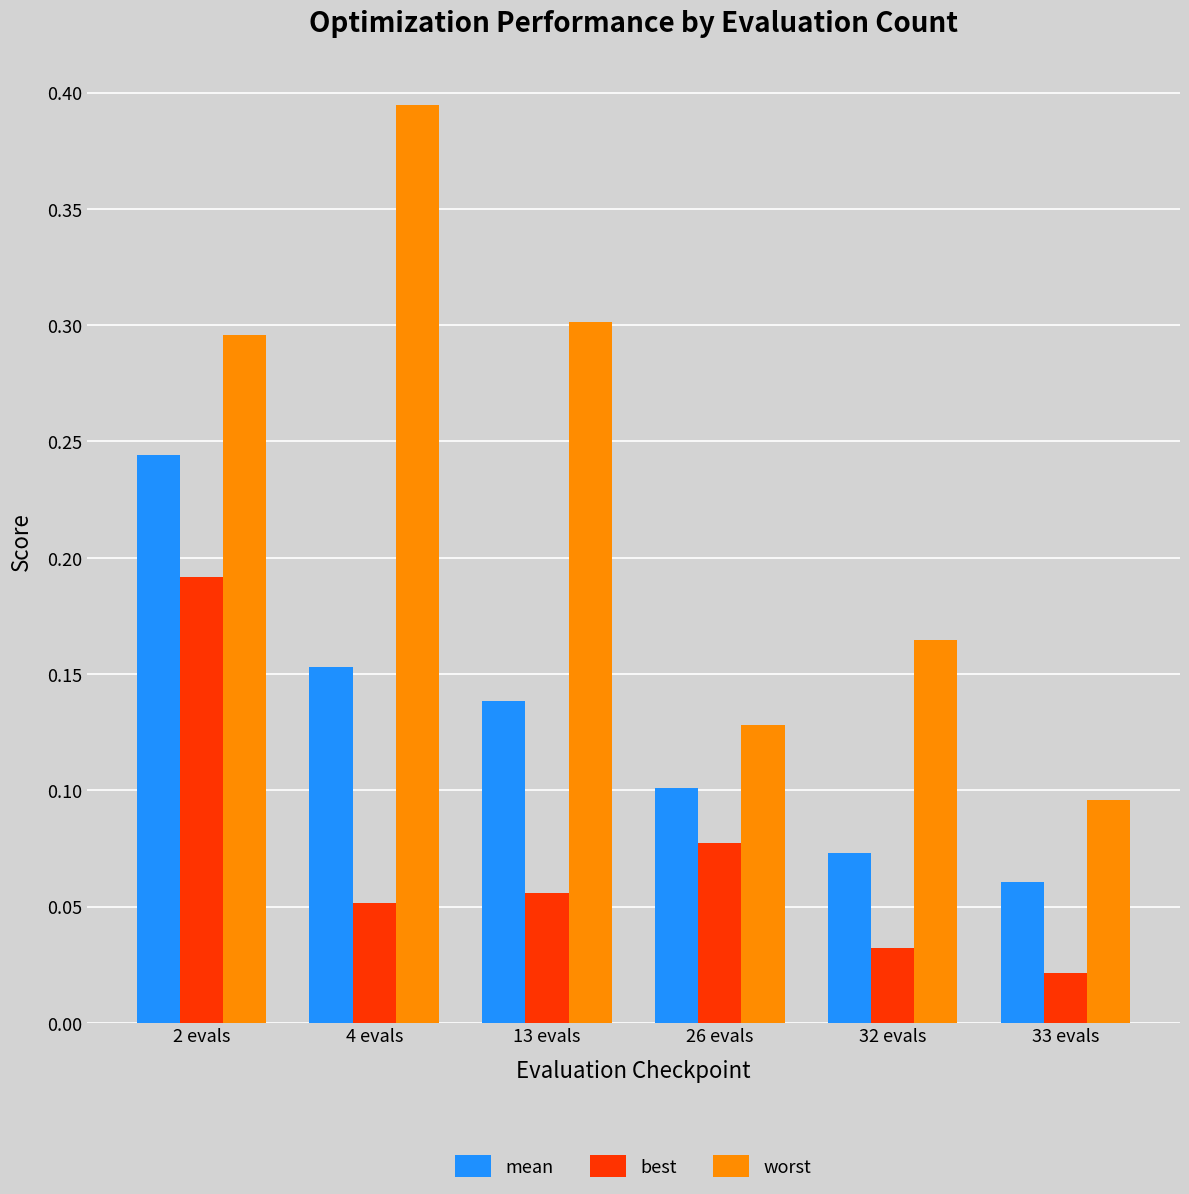

Rank the series at 32 evals from highest to lowest value.

worst, mean, best